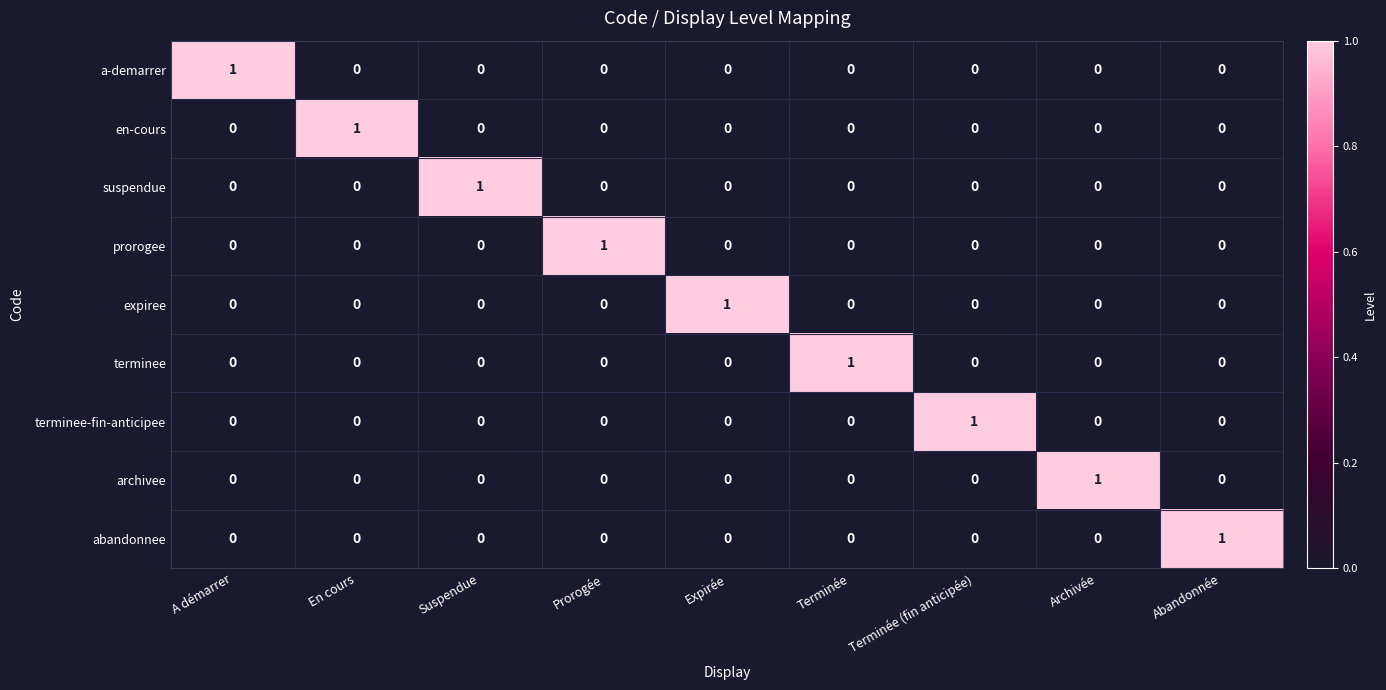

At how many categories does at least one series exceed 0?

9